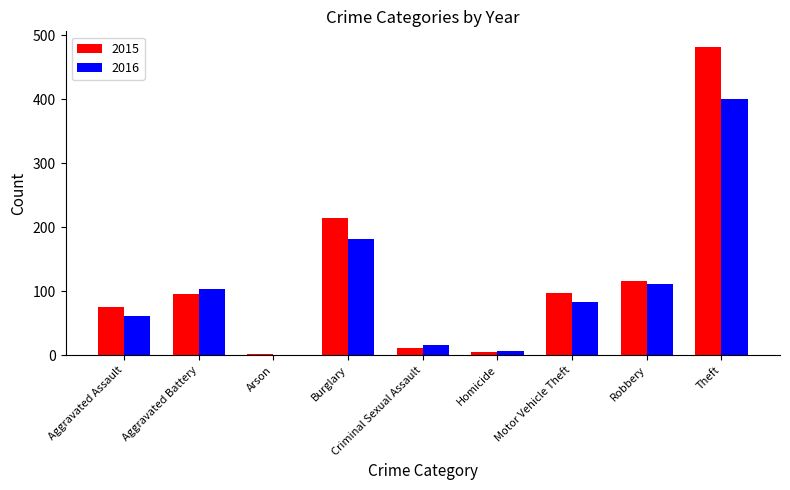

What is the sum of the 2016 values at Aggravated Assault and Criminal Sexual Assault?

78